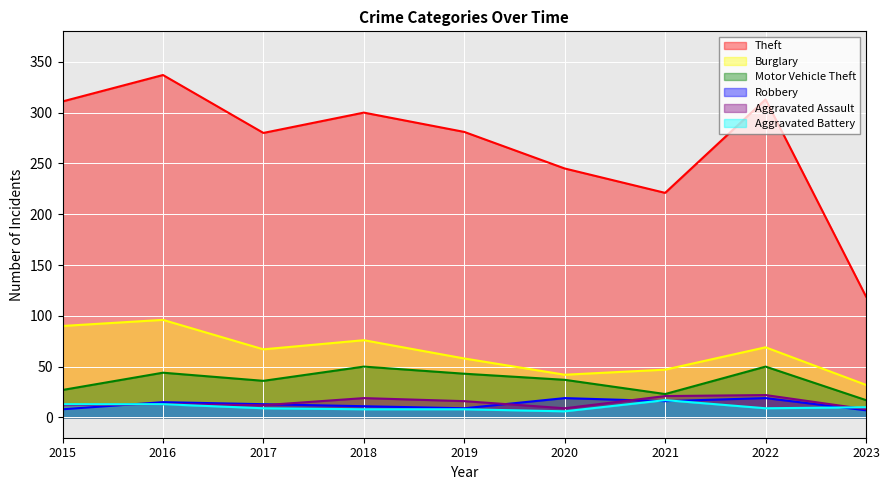

What is the sum of all Theft values?

2407